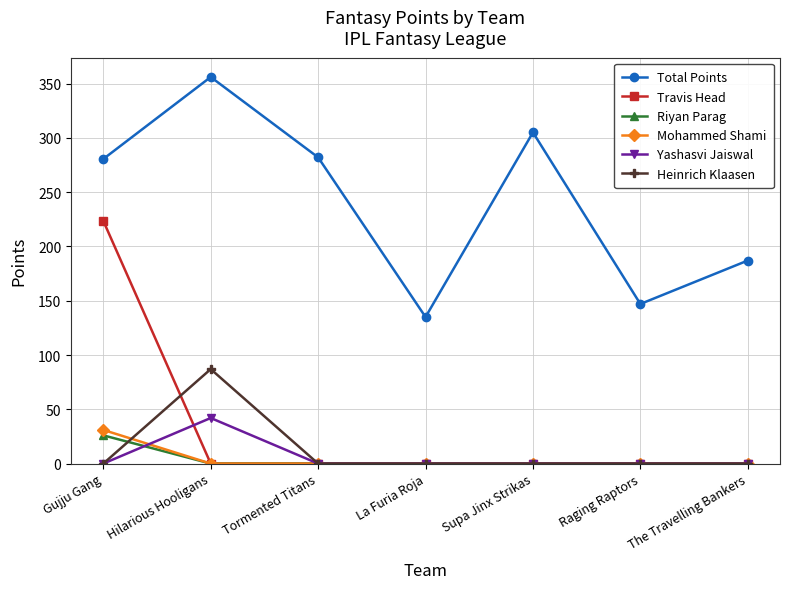

What is the difference between the highest and lowest values at La Furia Roja?

135.0